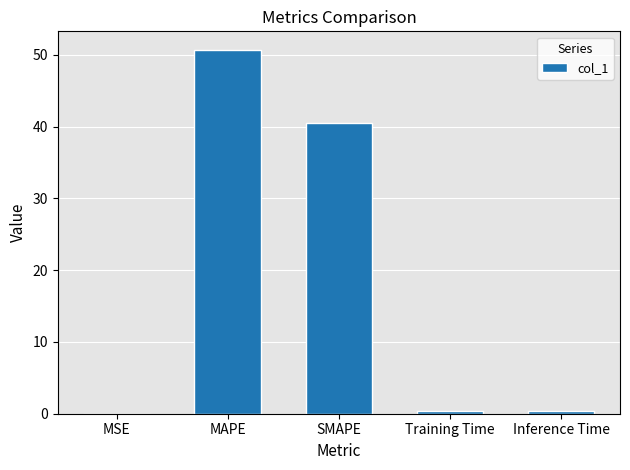

Is it true that the value at MAPE is 19.2?

False